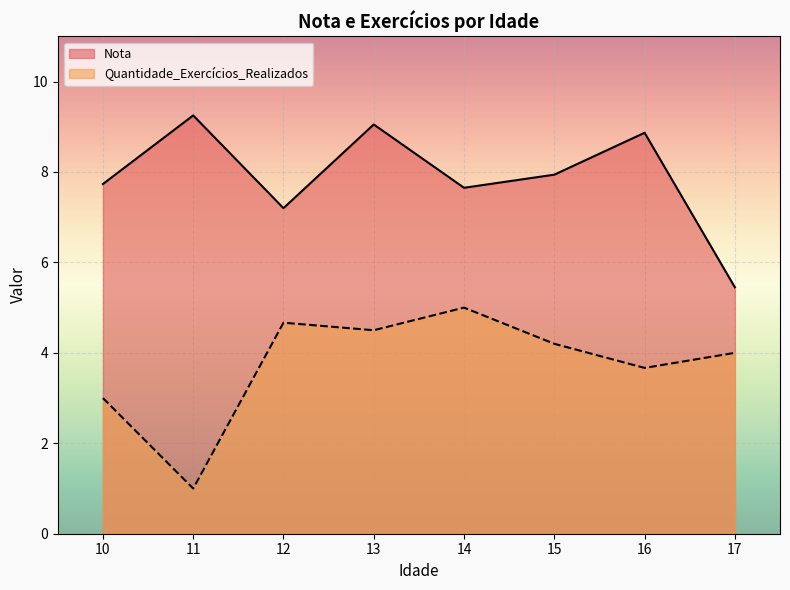

True or false: Nota and Quantidade_Exercícios_Realizados cross at least once.

False